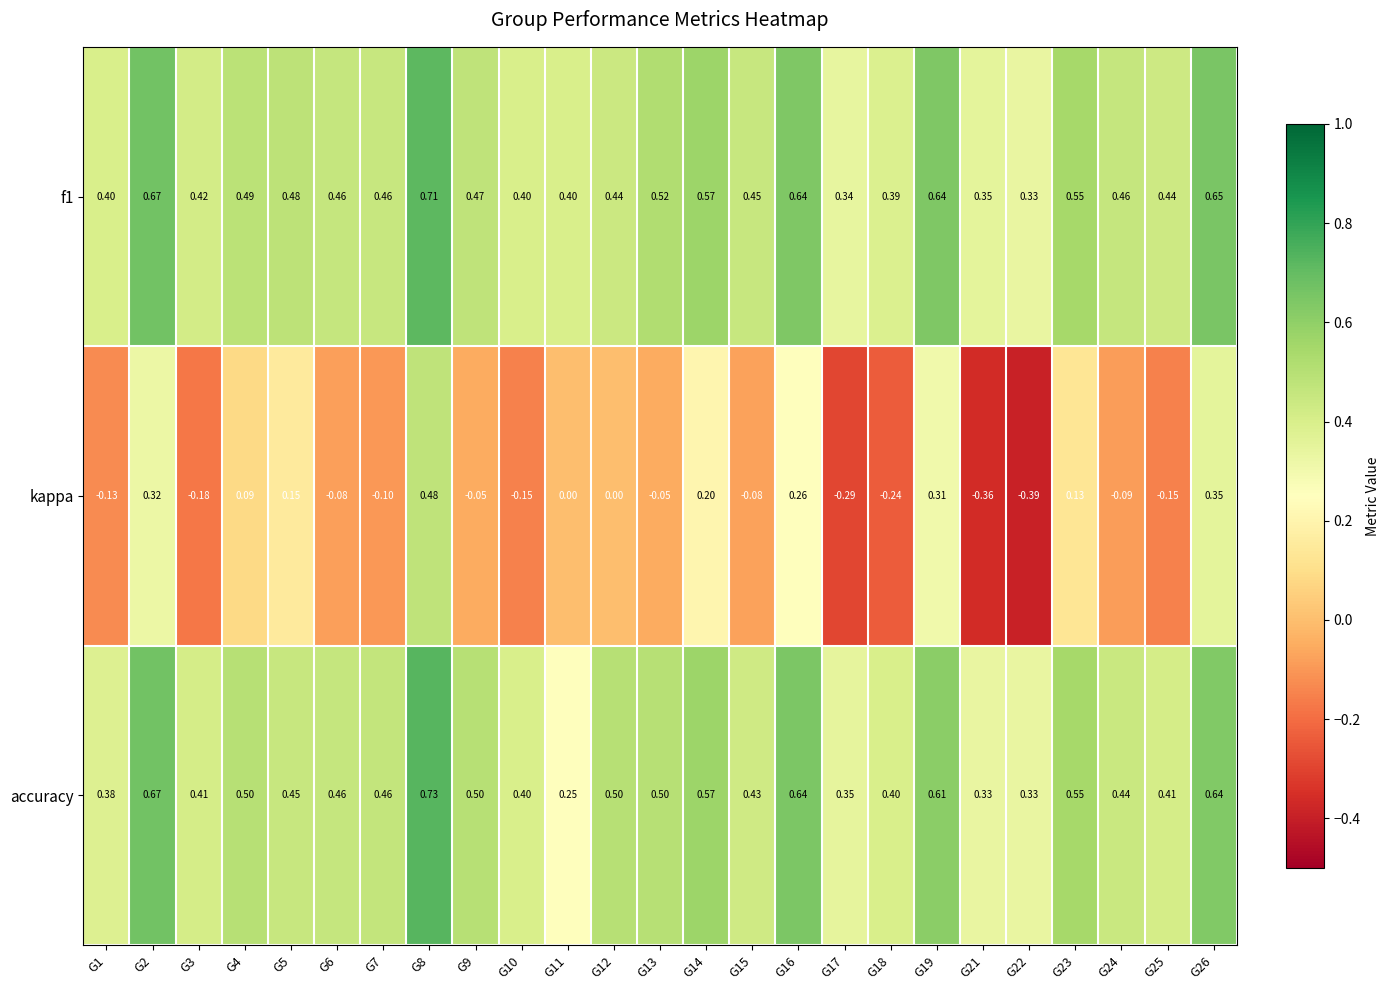

Between G14 and G15, which series saw the biggest shift?

kappa